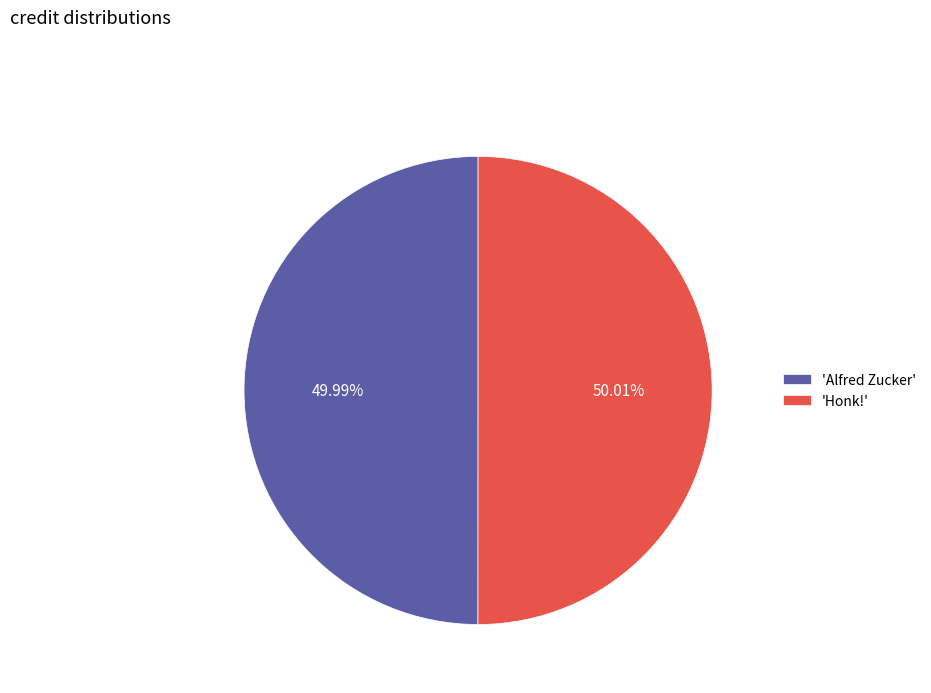

Does any single category account for the majority?

Yes